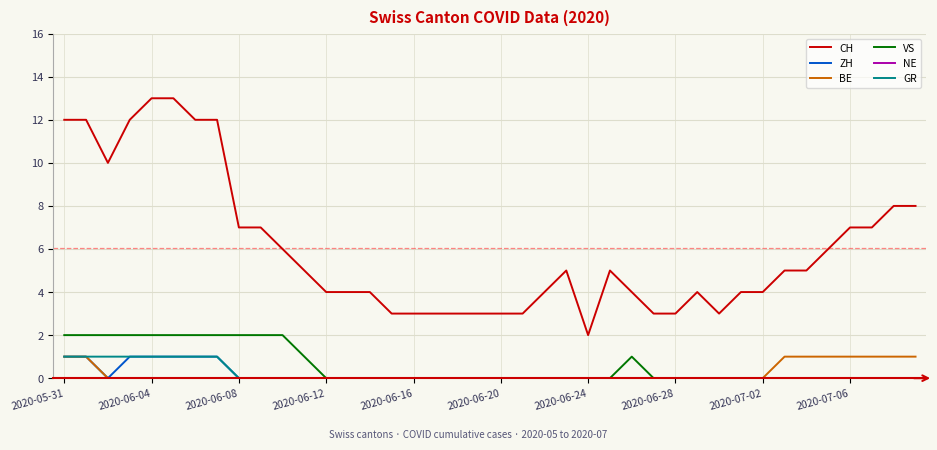

Which series has the largest range (max minus min)?

CH